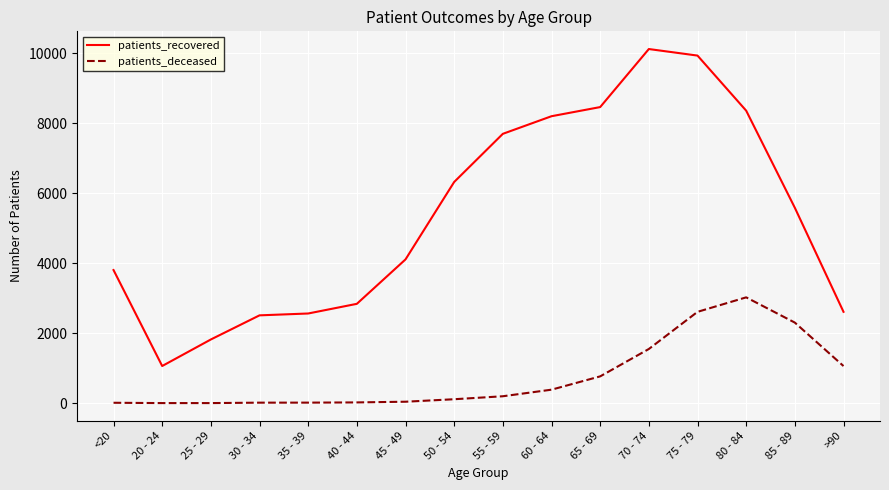

What position from the left is 40 - 44?

6